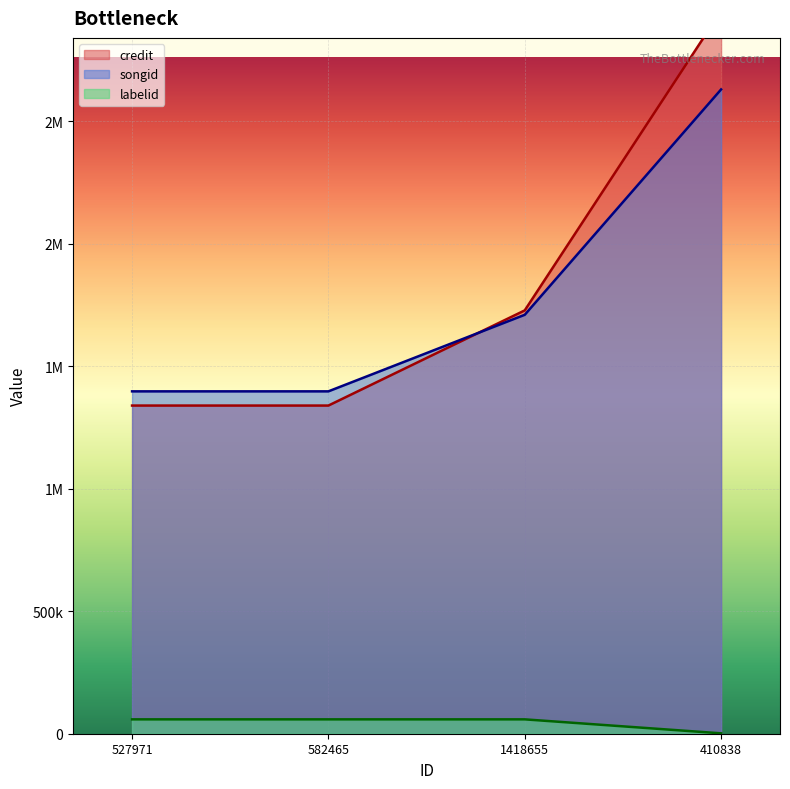

What is the difference between the maximum and minimum values in the labelid series?

57025